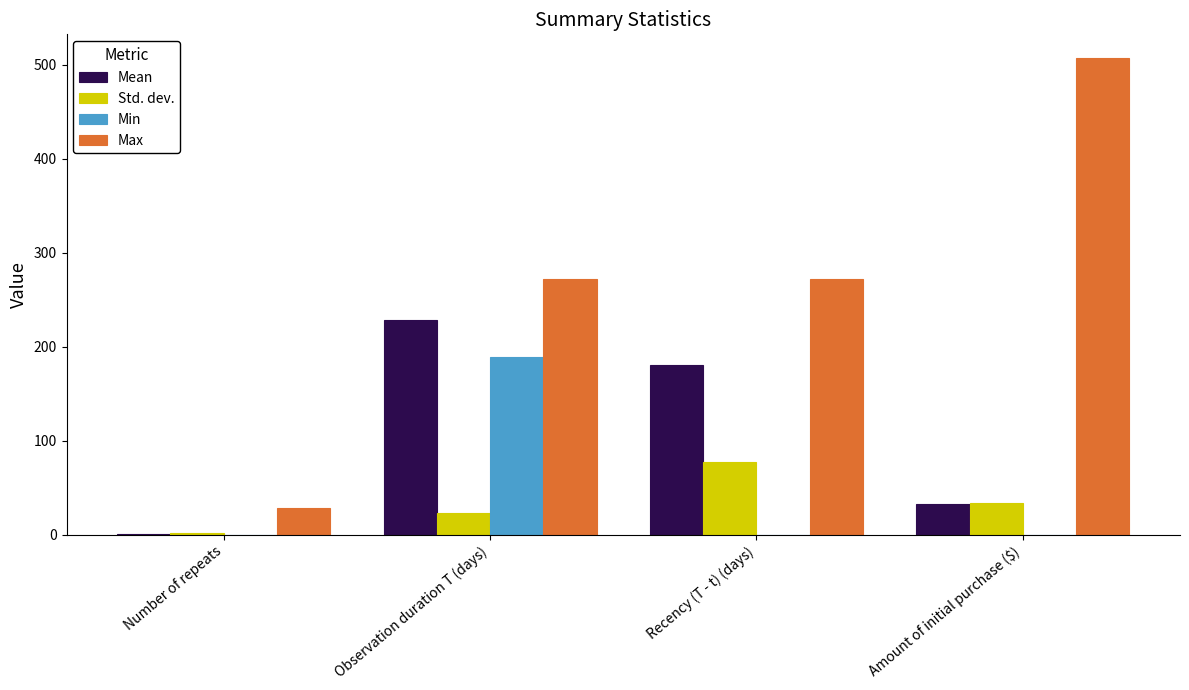

Which series changed the most between Number of repeats and Observation duration T (days)?

Max